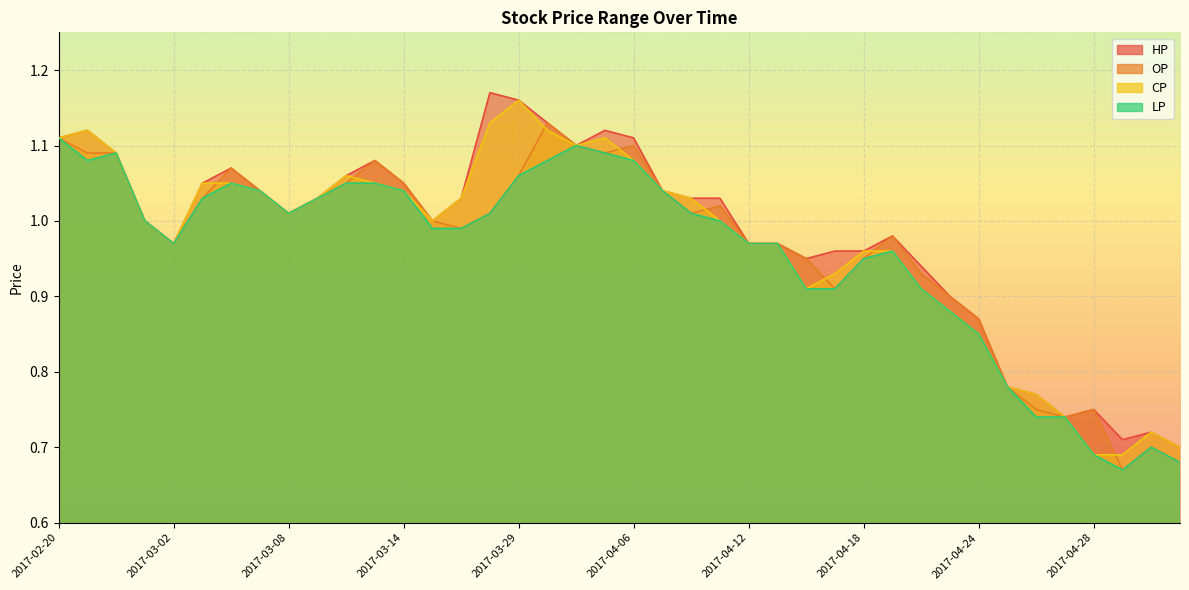

Reading right to left, list all the values displayed in this chart.

HP: 2017-05-04=0.7	2017-05-03=0.7	2017-05-02=0.7	2017-04-28=0.8	2017-04-27=0.7	2017-04-26=0.8	2017-04-25=0.8	2017-04-24=0.9	2017-04-21=0.9	2017-04-20=0.9	2017-04-19=1.0	2017-04-18=1.0	2017-04-17=1.0	2017-04-14=0.9	2017-04-13=1.0	2017-04-12=1.0	2017-04-11=1.0	2017-04-10=1.0	2017-04-07=1.0	2017-04-06=1.1	2017-04-05=1.1	2017-03-31=1.1	2017-03-30=1.1	2017-03-29=1.2	2017-03-28=1.2	2017-03-27=1.0	2017-03-24=1.0	2017-03-14=1.1	2017-03-13=1.1	2017-03-10=1.1	2017-03-09=1.0	2017-03-08=1.0	2017-03-07=1.0	2017-03-06=1.1	2017-03-03=1.1	2017-03-02=1.0	2017-03-01=1.0	2017-02-22=1.1	2017-02-21=1.1	2017-02-20=1.1
OP: 2017-05-04=0.7	2017-05-03=0.7	2017-05-02=0.7	2017-04-28=0.8	2017-04-27=0.7	2017-04-26=0.8	2017-04-25=0.8	2017-04-24=0.9	2017-04-21=0.9	2017-04-20=0.9	2017-04-19=1.0	2017-04-18=0.9	2017-04-17=0.9	2017-04-14=0.9	2017-04-13=1.0	2017-04-12=1.0	2017-04-11=1.0	2017-04-10=1.0	2017-04-07=1.0	2017-04-06=1.1	2017-04-05=1.1	2017-03-31=1.1	2017-03-30=1.1	2017-03-29=1.1	2017-03-28=1.0	2017-03-27=1.0	2017-03-24=1.0	2017-03-14=1.1	2017-03-13=1.1	2017-03-10=1.1	2017-03-09=1.0	2017-03-08=1.0	2017-03-07=1.0	2017-03-06=1.1	2017-03-03=1.0	2017-03-02=1.0	2017-03-01=1.0	2017-02-22=1.1	2017-02-21=1.1	2017-02-20=1.1
CP: 2017-05-04=0.7	2017-05-03=0.7	2017-05-02=0.7	2017-04-28=0.7	2017-04-27=0.7	2017-04-26=0.8	2017-04-25=0.8	2017-04-24=0.8	2017-04-21=0.9	2017-04-20=0.9	2017-04-19=1.0	2017-04-18=1.0	2017-04-17=0.9	2017-04-14=0.9	2017-04-13=1.0	2017-04-12=1.0	2017-04-11=1.0	2017-04-10=1.0	2017-04-07=1.0	2017-04-06=1.1	2017-04-05=1.1	2017-03-31=1.1	2017-03-30=1.1	2017-03-29=1.2	2017-03-28=1.1	2017-03-27=1.0	2017-03-24=1.0	2017-03-14=1.0	2017-03-13=1.1	2017-03-10=1.1	2017-03-09=1.0	2017-03-08=1.0	2017-03-07=1.0	2017-03-06=1.1	2017-03-03=1.1	2017-03-02=1.0	2017-03-01=1.0	2017-02-22=1.1	2017-02-21=1.1	2017-02-20=1.1
LP: 2017-05-04=0.7	2017-05-03=0.7	2017-05-02=0.7	2017-04-28=0.7	2017-04-27=0.7	2017-04-26=0.7	2017-04-25=0.8	2017-04-24=0.8	2017-04-21=0.9	2017-04-20=0.9	2017-04-19=1.0	2017-04-18=0.9	2017-04-17=0.9	2017-04-14=0.9	2017-04-13=1.0	2017-04-12=1.0	2017-04-11=1.0	2017-04-10=1.0	2017-04-07=1.0	2017-04-06=1.1	2017-04-05=1.1	2017-03-31=1.1	2017-03-30=1.1	2017-03-29=1.1	2017-03-28=1.0	2017-03-27=1.0	2017-03-24=1.0	2017-03-14=1.0	2017-03-13=1.1	2017-03-10=1.1	2017-03-09=1.0	2017-03-08=1.0	2017-03-07=1.0	2017-03-06=1.1	2017-03-03=1.0	2017-03-02=1.0	2017-03-01=1.0	2017-02-22=1.1	2017-02-21=1.1	2017-02-20=1.1